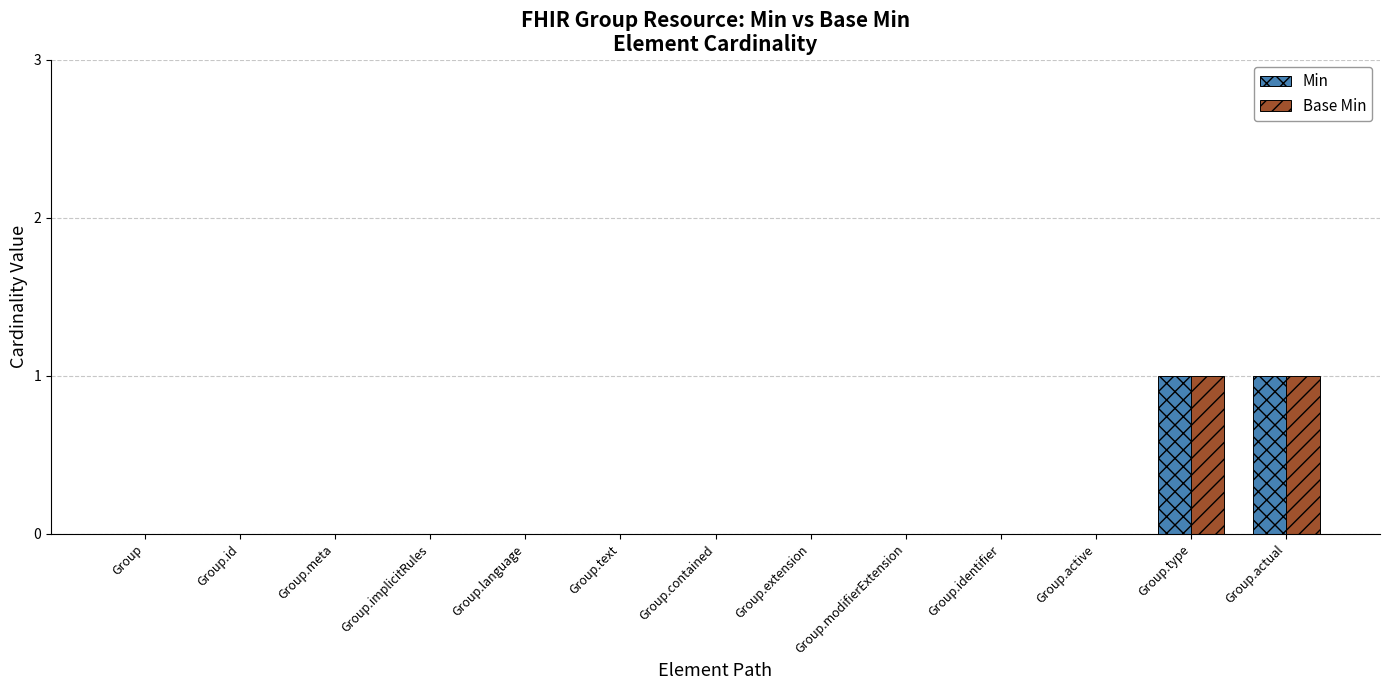

What is the maximum value for Base Min?

1